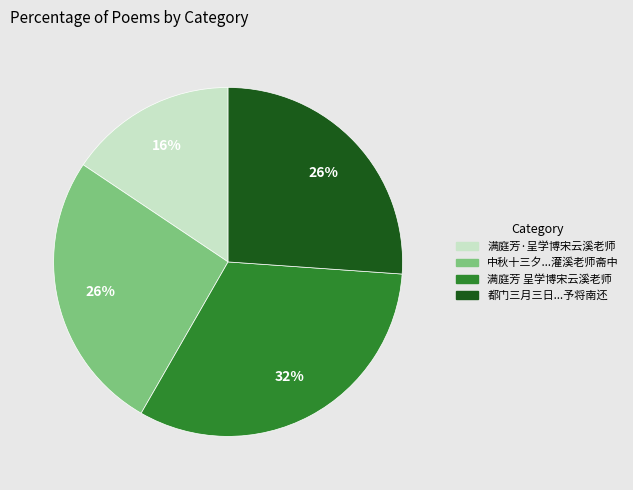

Which slice is the largest?

满庭芳 呈学博宋云溪老师